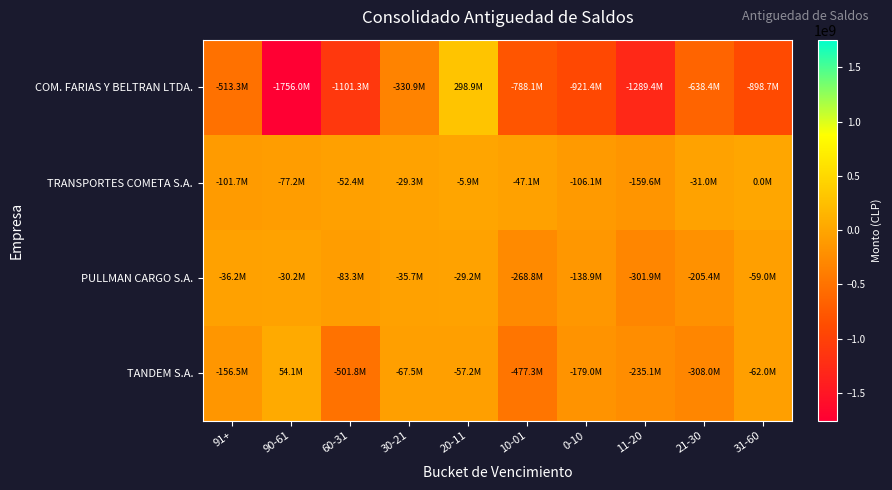

Which series changed the most between 0-10 and 31-60?

TANDEM S.A.